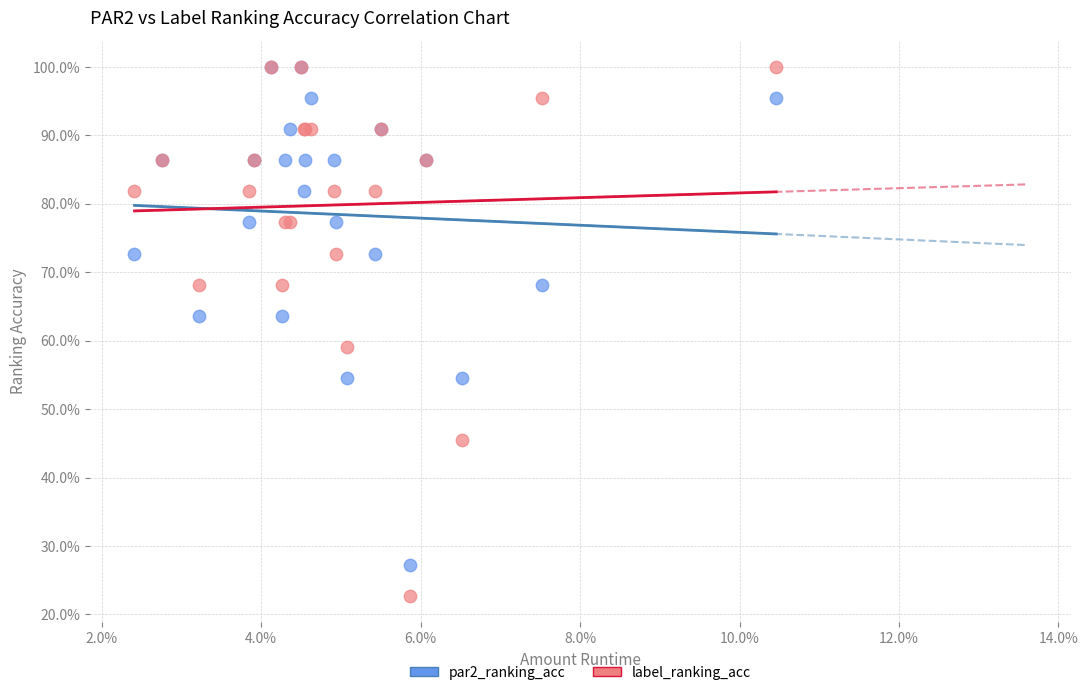

Which series reaches the minimum Y coordinate?

label_ranking_acc